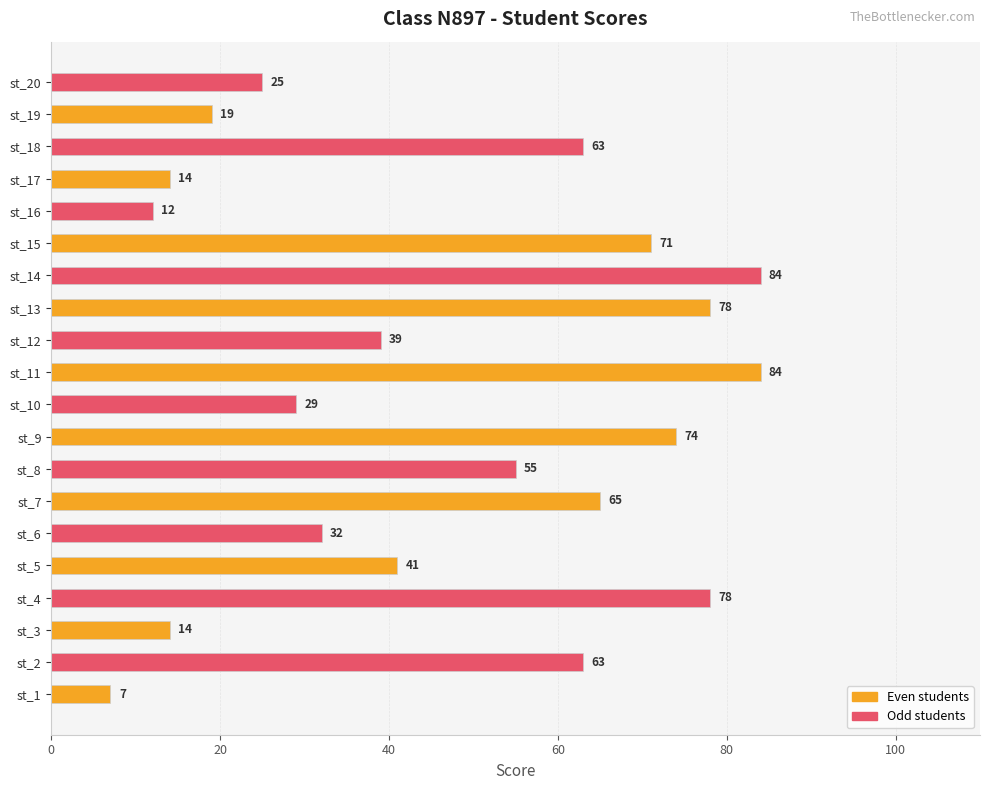

How many data points are less than 55?

10